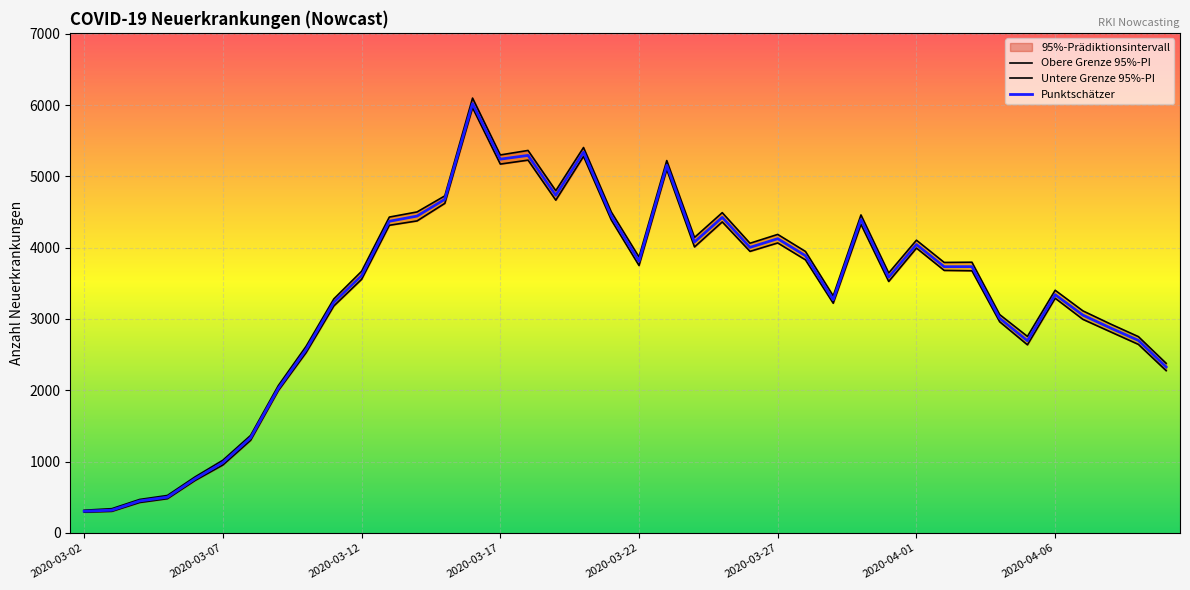

Is this an area chart (filled region under the line)?

No